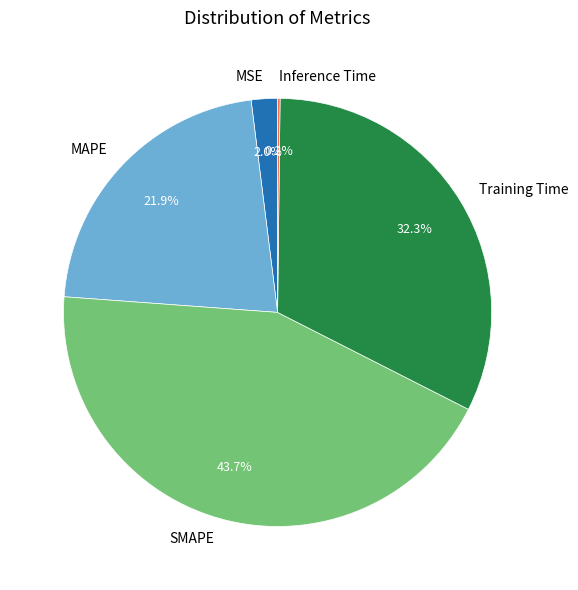

To the nearest percent, what is the average slice percentage?

20%